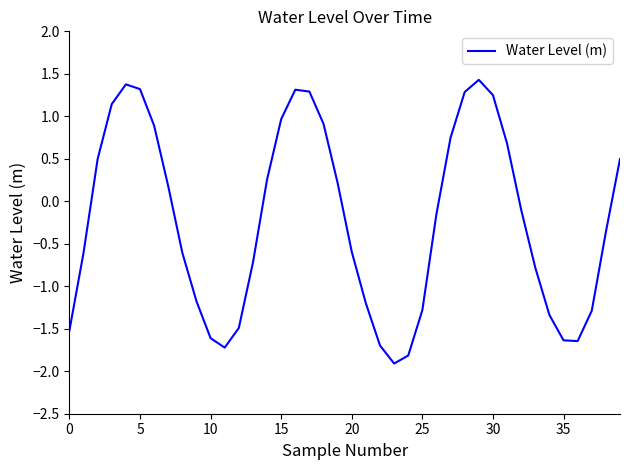

What is the maximum value shown in the chart?

1.4